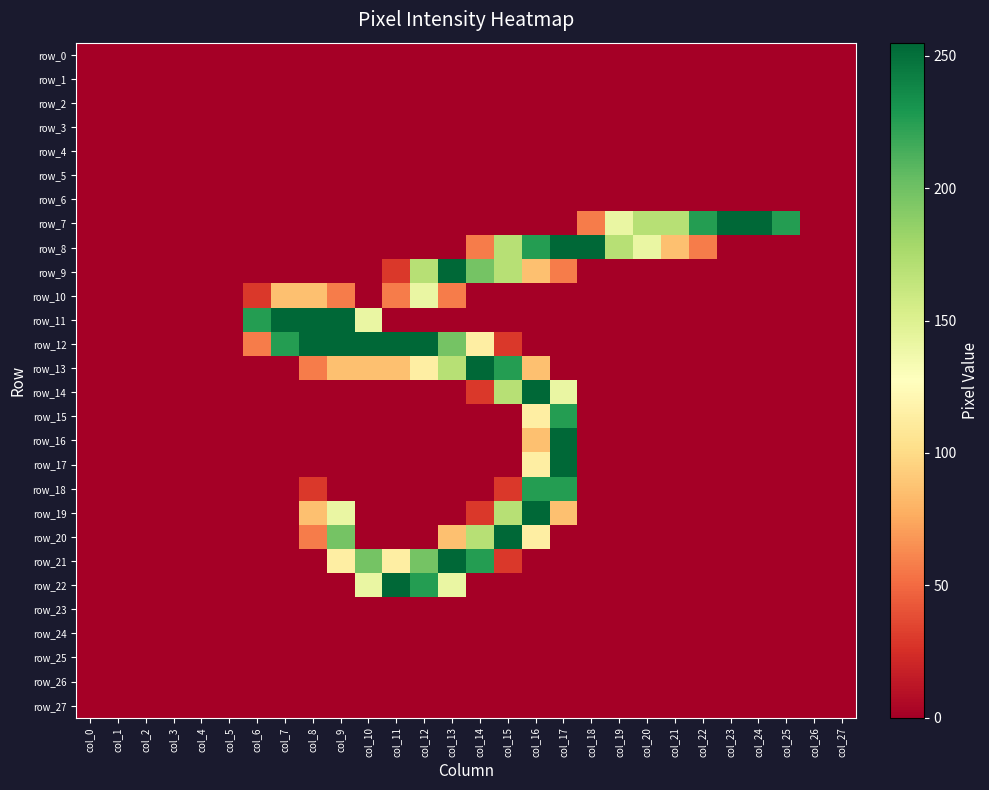

Which label corresponds to the largest value in the chart?

col_23